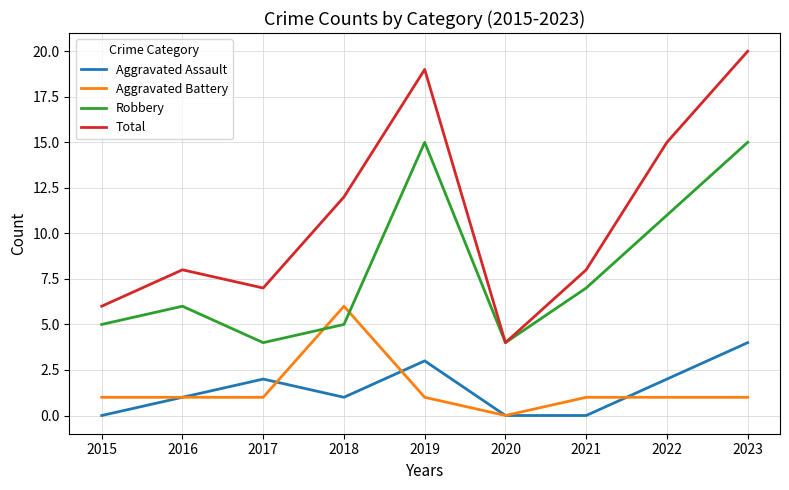

What is the approximate value of Robbery at 2016, to the nearest 10?

10